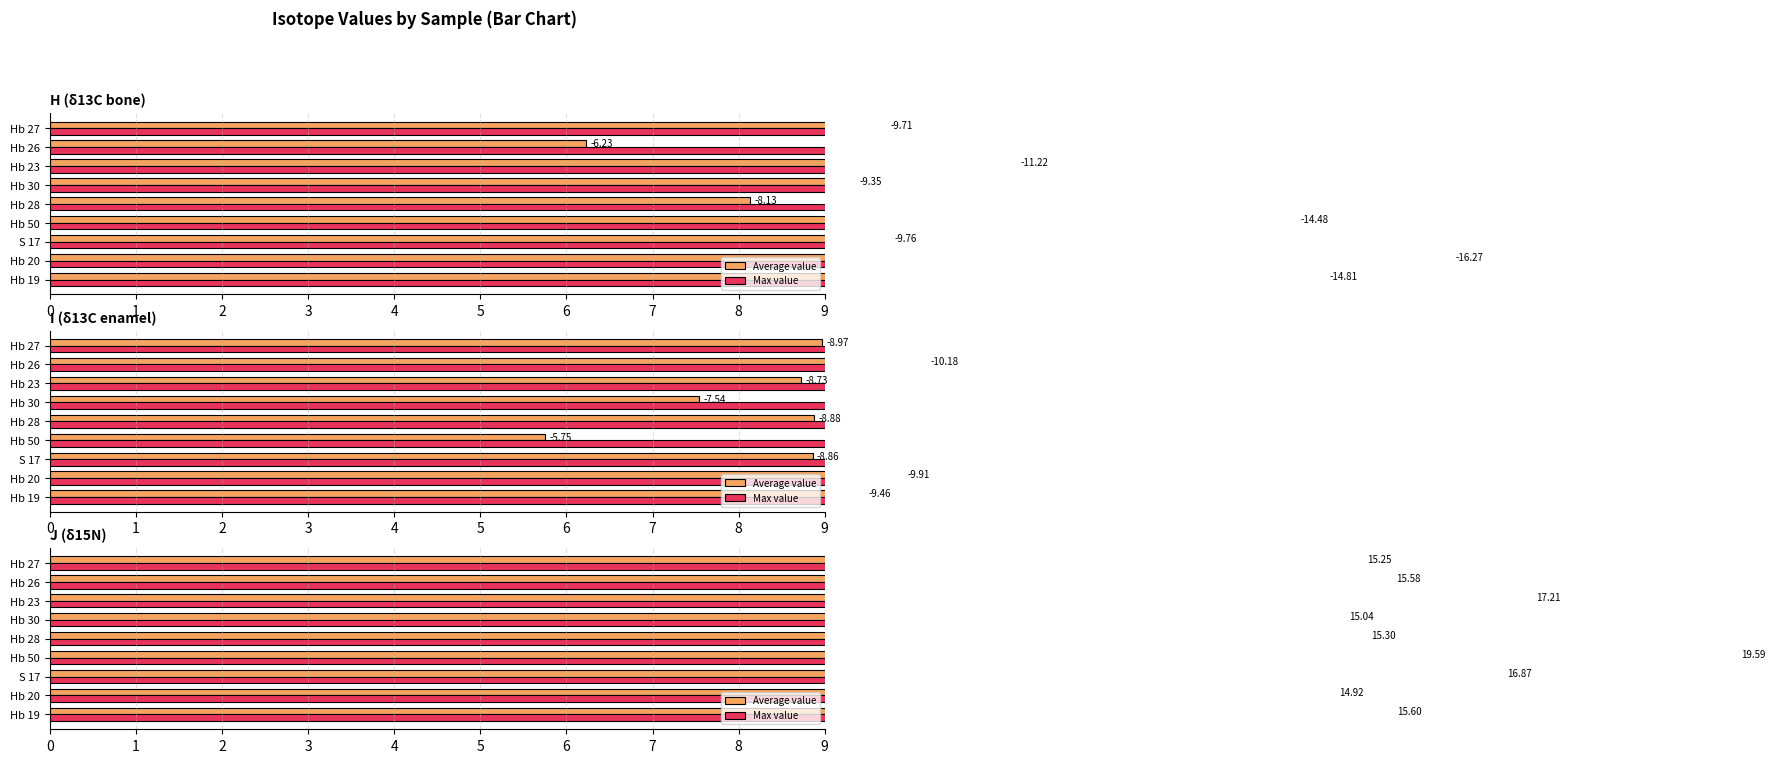

What are all the series names shown in the legend?

Average value, Max value